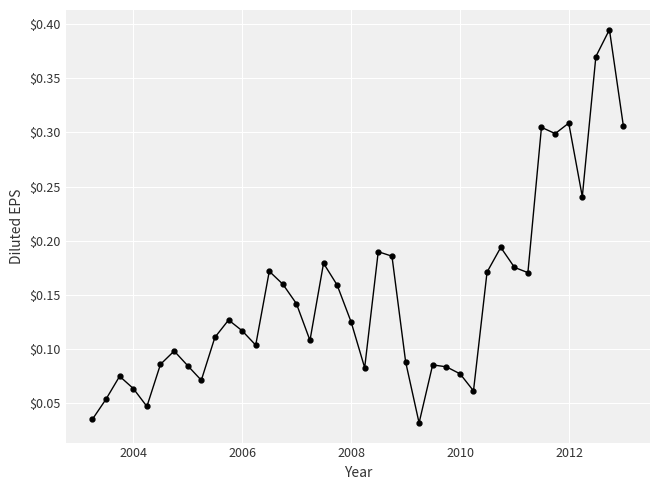

What is the sum of all values?

5.9